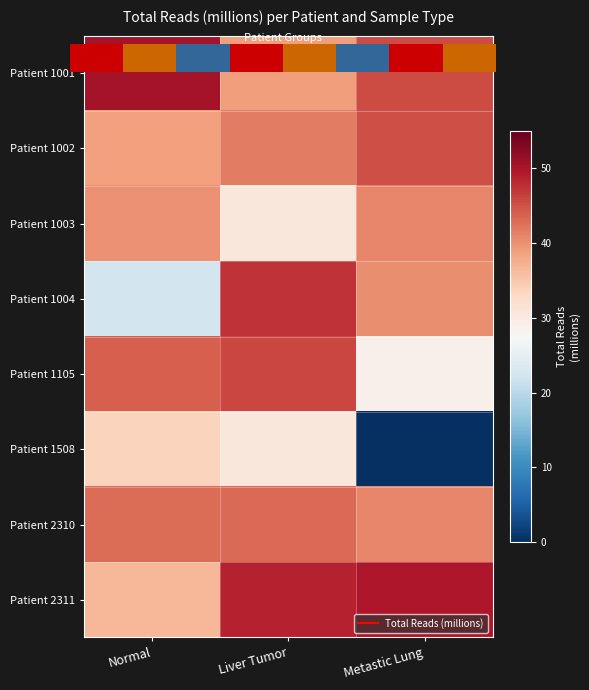

Which category has the lowest value across all series?

Metastic Lung